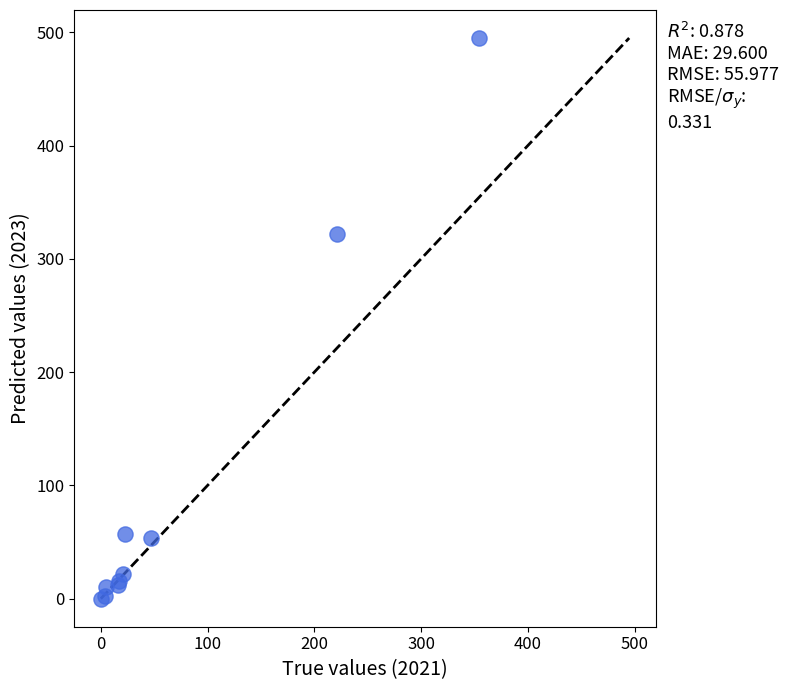

What Y value in the scatter plot is closest to 247?

322